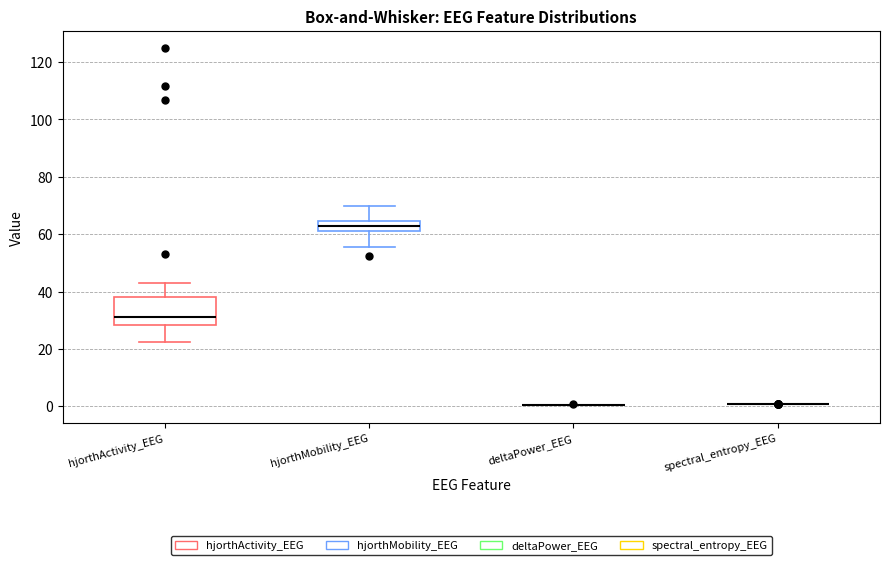

Where is the upper edge of the box for hjorthMobility_EEG on the y-axis? The values are not printed on the chart, so give them approximately, as read against the axis.

64